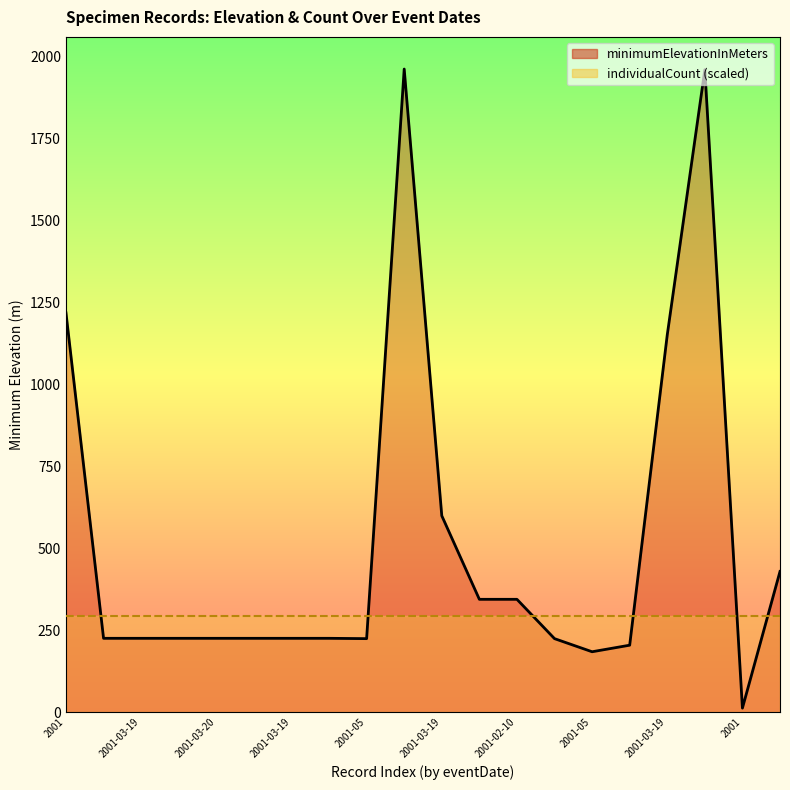

True or false: minimumElevationInMeters and individualCount cross at least once.

True